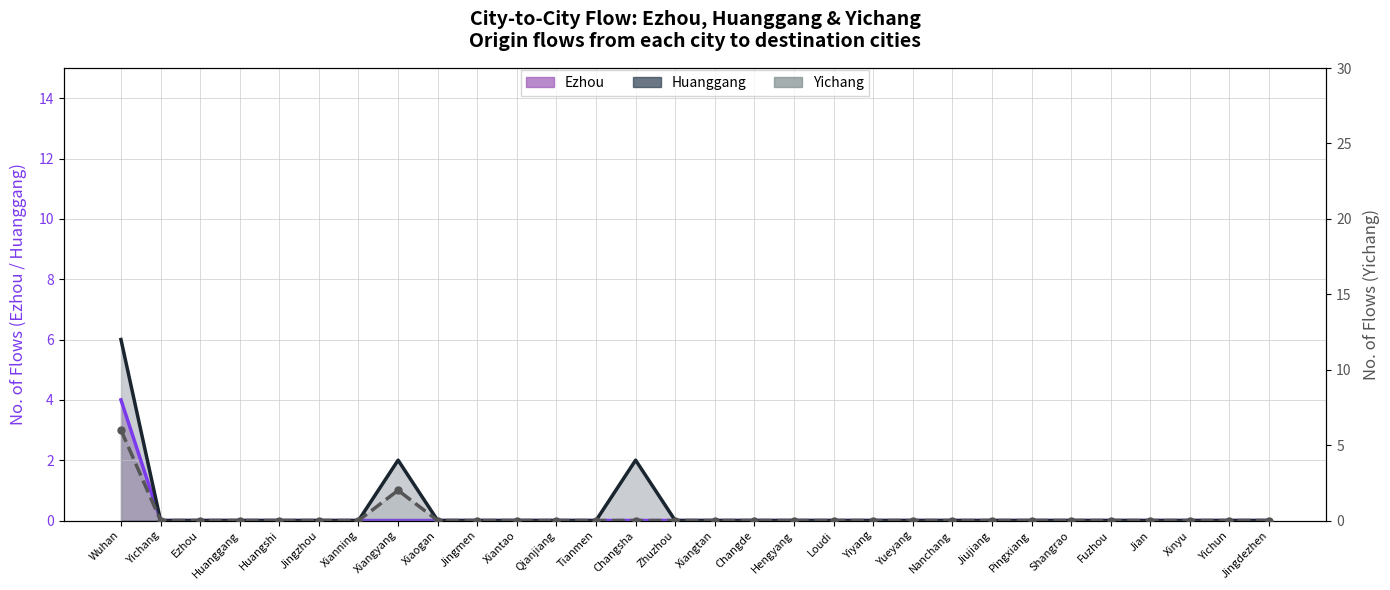

Rank the series by their average value, from highest to lowest.

Huanggang, Yichang, Ezhou